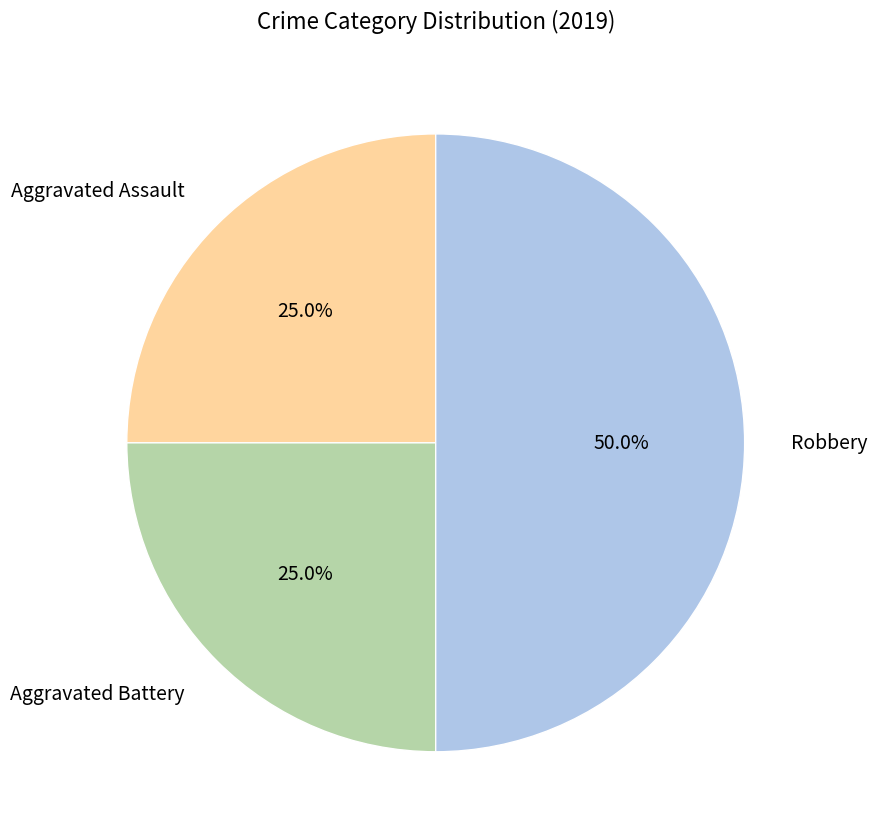

What is the largest slice in the pie chart?

Robbery